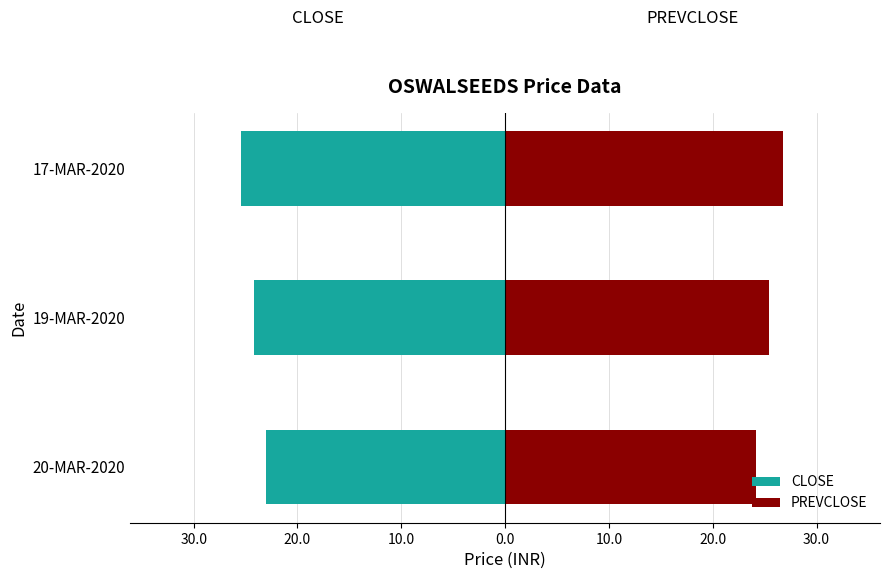

What is the spread (max minus min) of values at 17-MAR-2020?

52.2